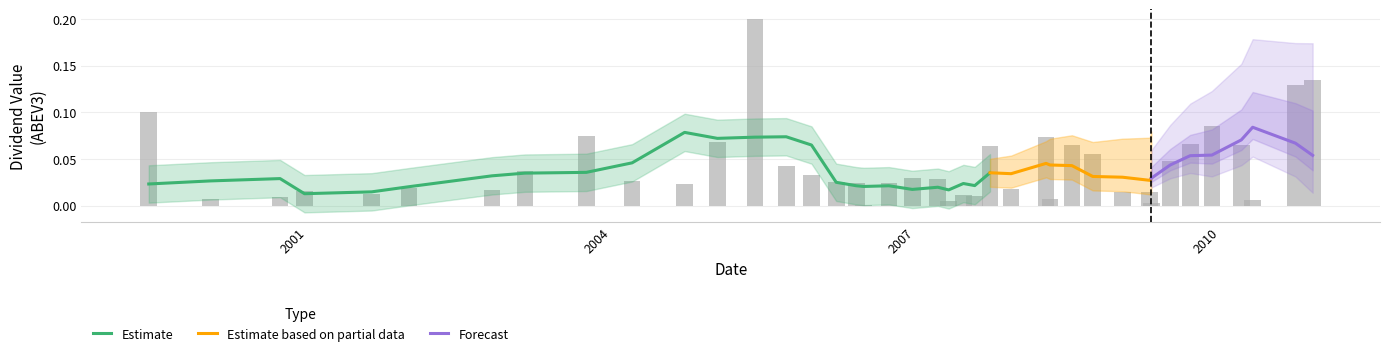

Rank the categories by value from highest to lowest.

2005-06-01, 2010-12-01, 2010-09-30, 1999-06-10, 2009-12-03, 2003-10-03, 2008-04-15, 2005-01-17, 2009-09-16, 2010-03-19, 2008-07-17, 2007-09-26, 2008-09-30, 2009-07-06, 2005-09-22, 2003-02-24, 2005-12-22, 2006-12-20, 2007-03-22, 2004-03-16, 2006-03-21, 2006-06-01, 2006-09-27, 2004-09-21, 2002-01-02, 2007-12-11, 2002-10-28, 2000-12-22, 2009-04-23, 2009-01-15, 2001-08-21, 2007-06-22, 2007-08-02, 2000-09-25, 2000-01-18, 2008-04-29, 2010-04-29, 2007-04-30, 2009-04-29, 2006-06-28